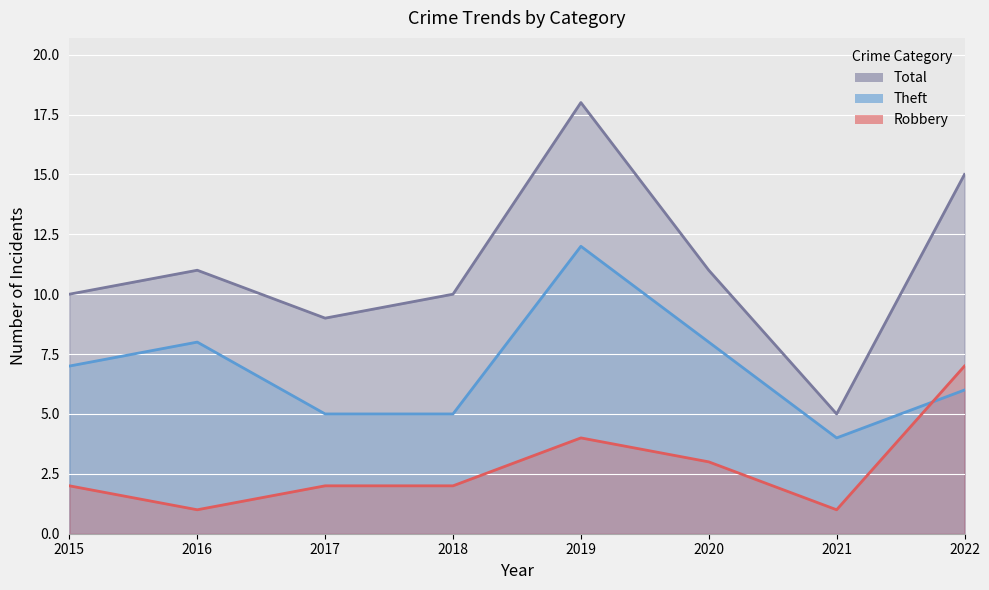

What is the difference between the maximum and minimum values in the Theft series?

8